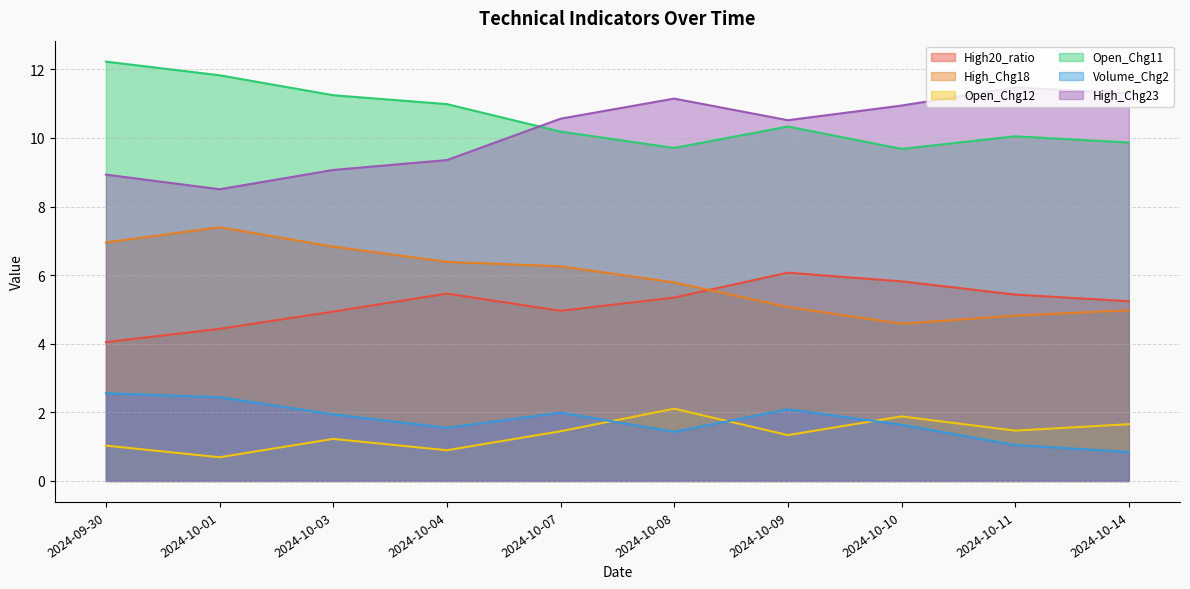

How many data points does each series have?

10